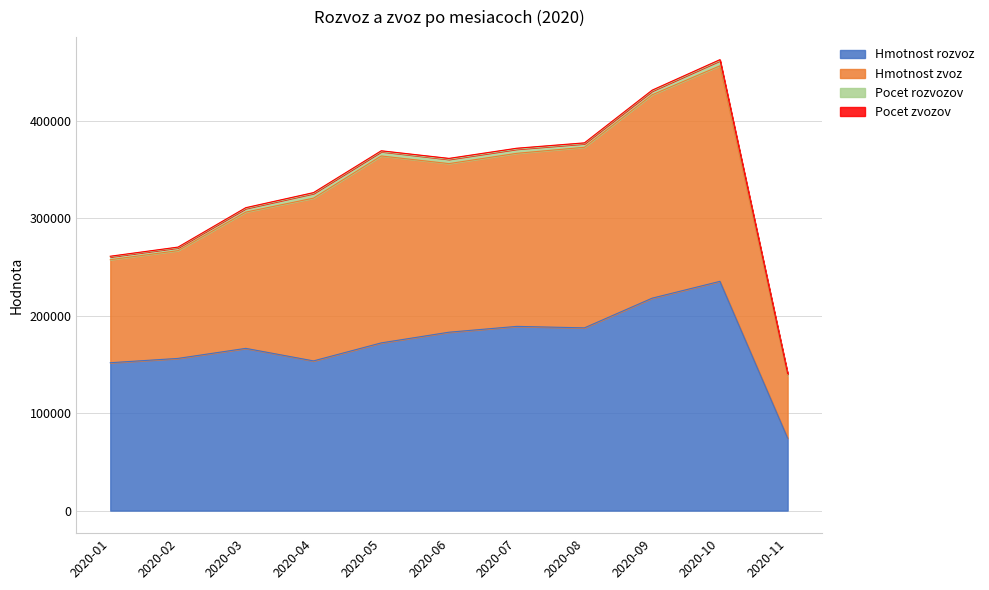

Which series has the largest range (max minus min)?

Hmotnost rozvoz